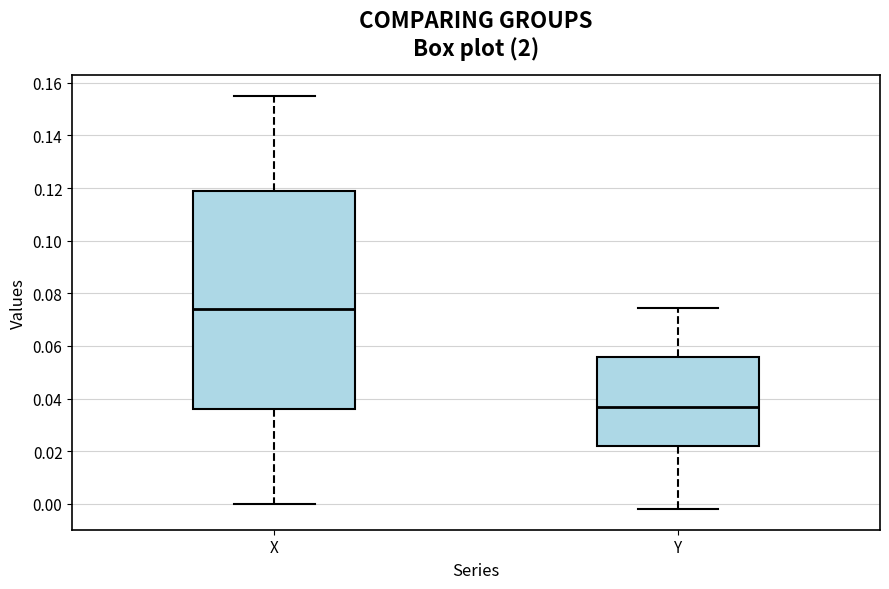

Reading left to right, read every box against the y-axis: the position of its median line, the range the box covers, and the ends of its whiskers. The values are not printed on the chart, so give them approximately, as read against the axis.

X: median 0.074, box 0.036 to 0.118, whiskers 0.000 to 0.154
Y: median 0.036, box 0.022 to 0.056, whiskers -0.002 to 0.074